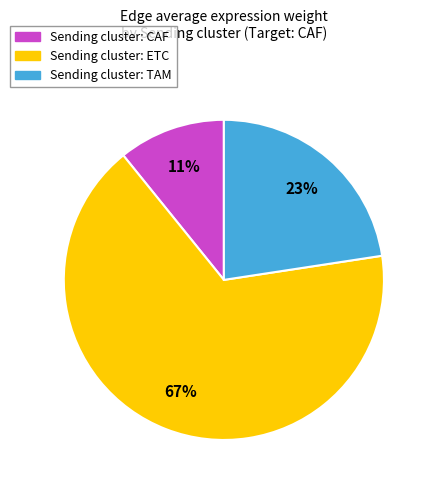

Is it true that Sending cluster: ETC is 67% of the pie?

True